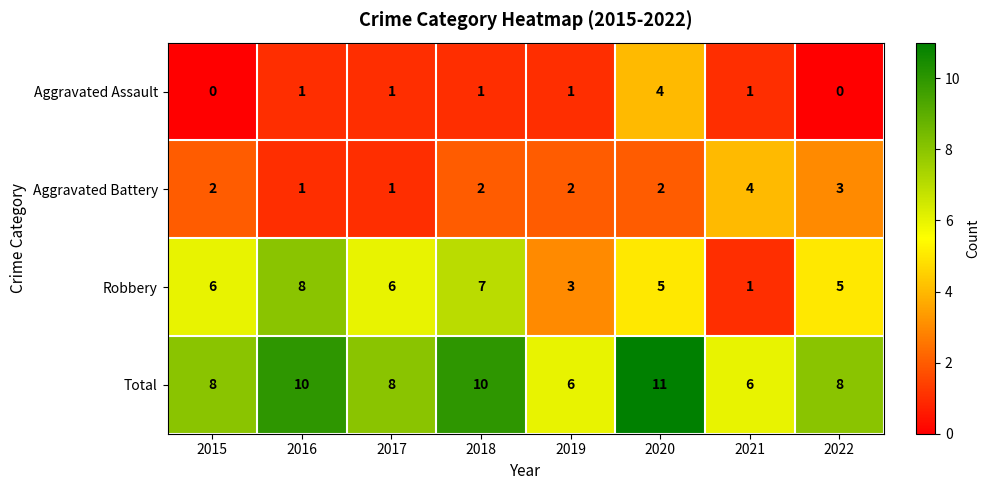

Rank the series at 2020 from lowest to highest value.

Aggravated Battery, Aggravated Assault, Robbery, Total